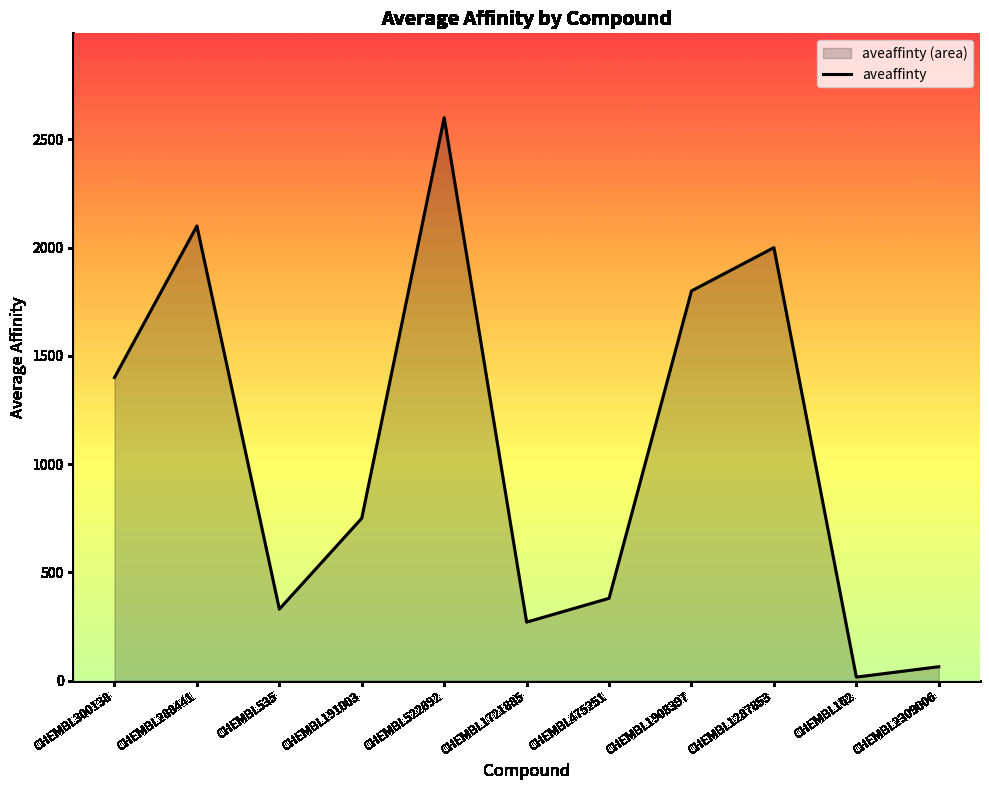

The value at CHEMBL522892 is 2600. True or false?

True